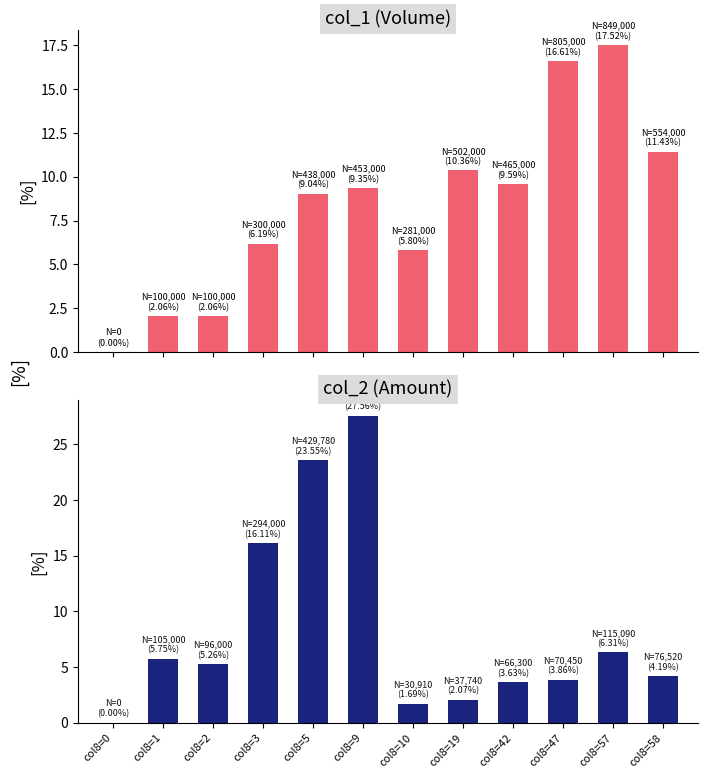

The value of col_2 (Amount) at col8=9 is 27.6. True or false?

True